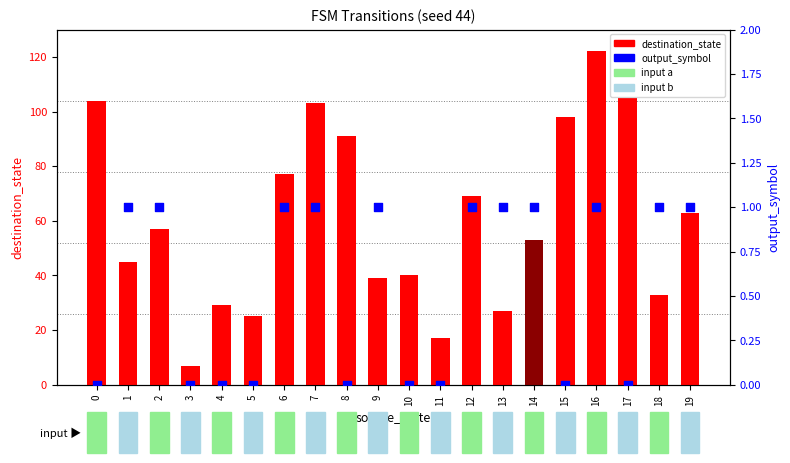

What is the total value across all series at 5?

25